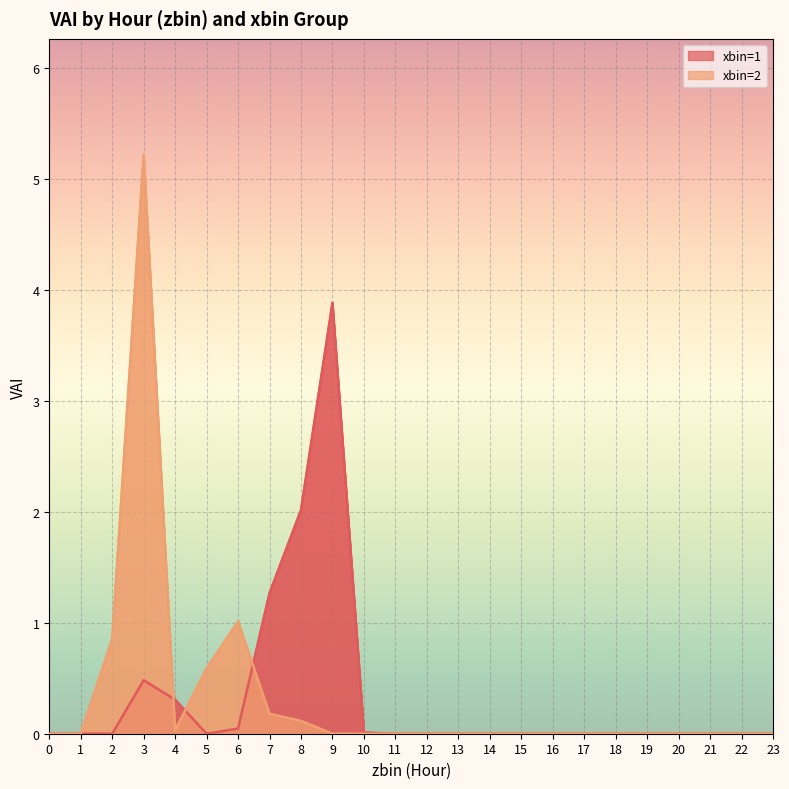

At how many categories does at least one series exceed 0?

9